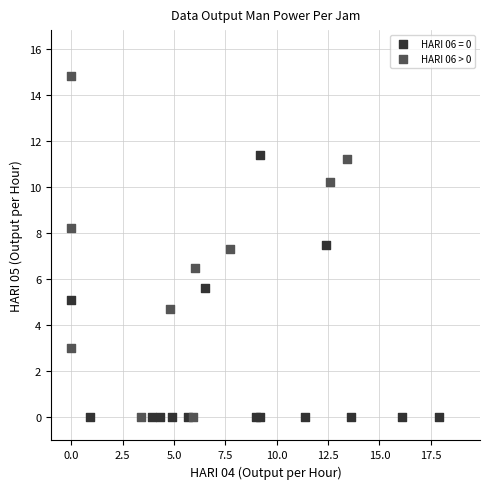

Which series has the largest Y range (max minus min)?

HARI 06 > 0